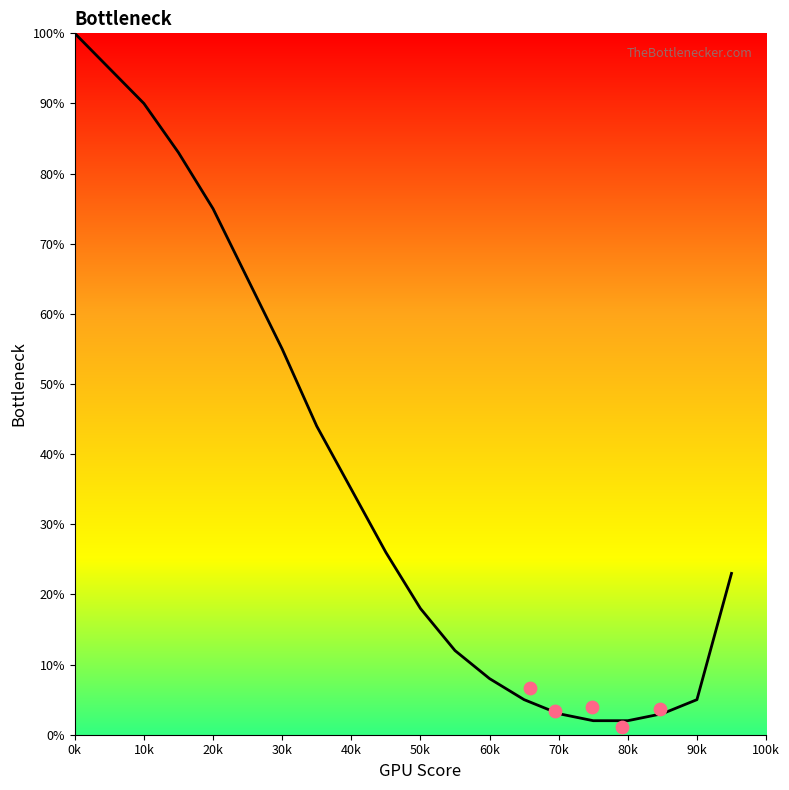

What is the ratio of the value at 13 to the value at 16?

2.5